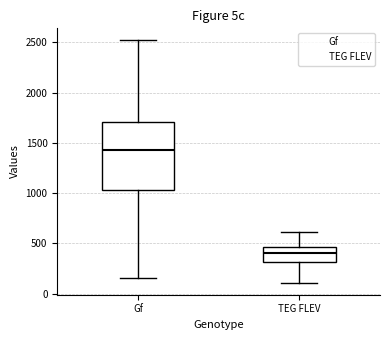

Reading left to right, read every box against the y-axis: the position of its median line, the range the box covers, and the ends of its whiskers. The values are not printed on the chart, so give them approximately, as read against the axis.

Gf: median 1450, box 1050 to 1700, whiskers 150 to 2500
TEG FLEV: median 400, box 300 to 450, whiskers 100 to 600